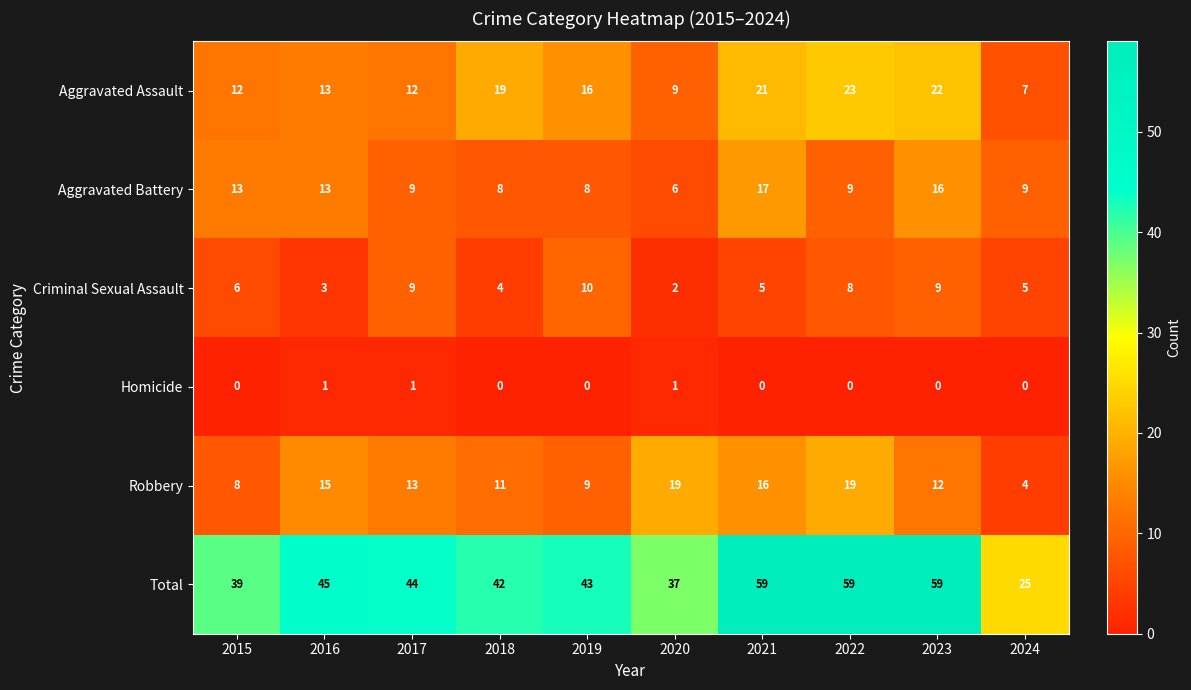

Which series has the largest range (max minus min)?

Total